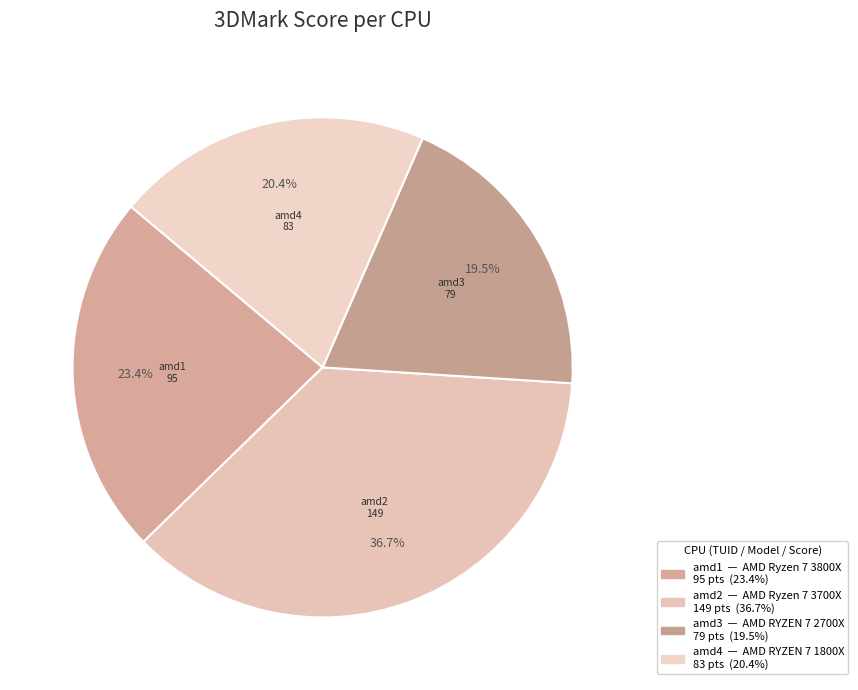

What percentage is the amd1 slice, to the nearest percent?

23%